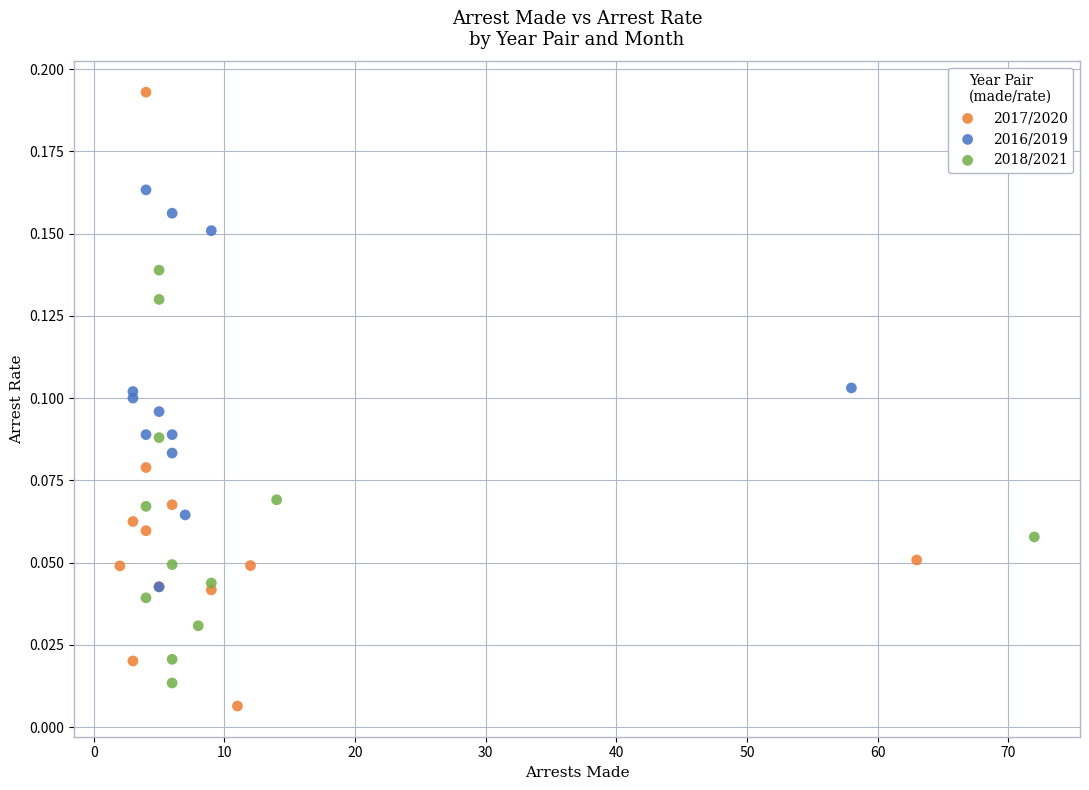

What are all the series names shown in the legend?

2017/2020, 2016/2019, 2018/2021